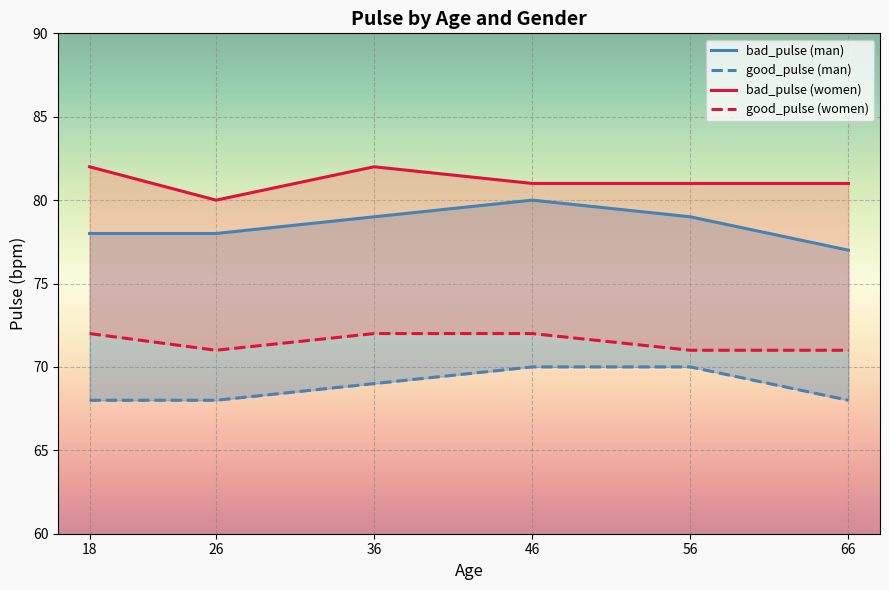

Reading left to right, transcribe all the data shown in this chart.

bad_pulse (man): 18=78	26=78	36=79	46=80	56=79	66=77
good_pulse (man): 18=68	26=68	36=69	46=70	56=70	66=68
bad_pulse (women): 18=82	26=80	36=82	46=81	56=81	66=81
good_pulse (women): 18=72	26=71	36=72	46=72	56=71	66=71